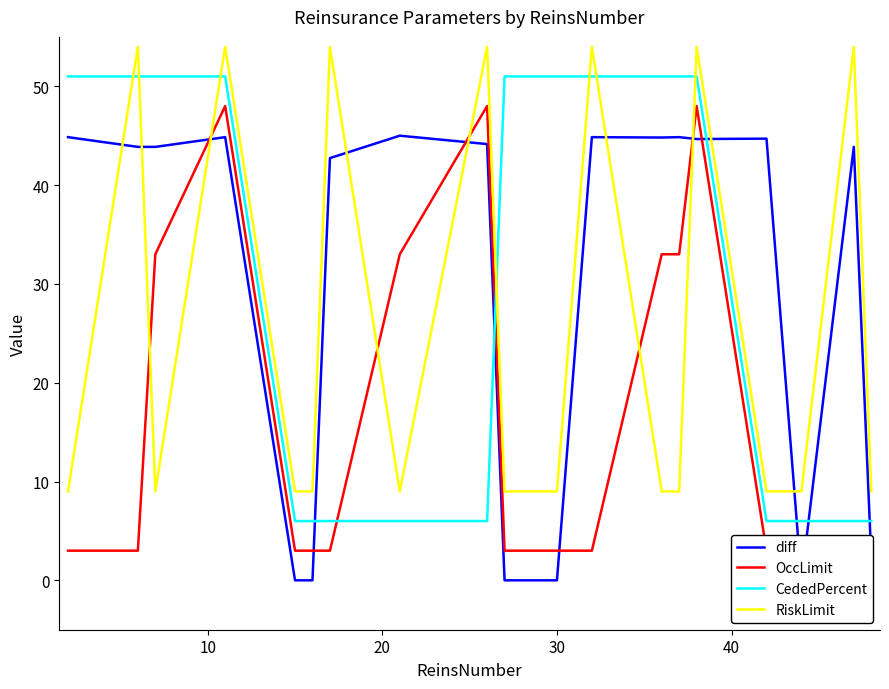

How many intersections are there between CededPercent and RiskLimit?

7